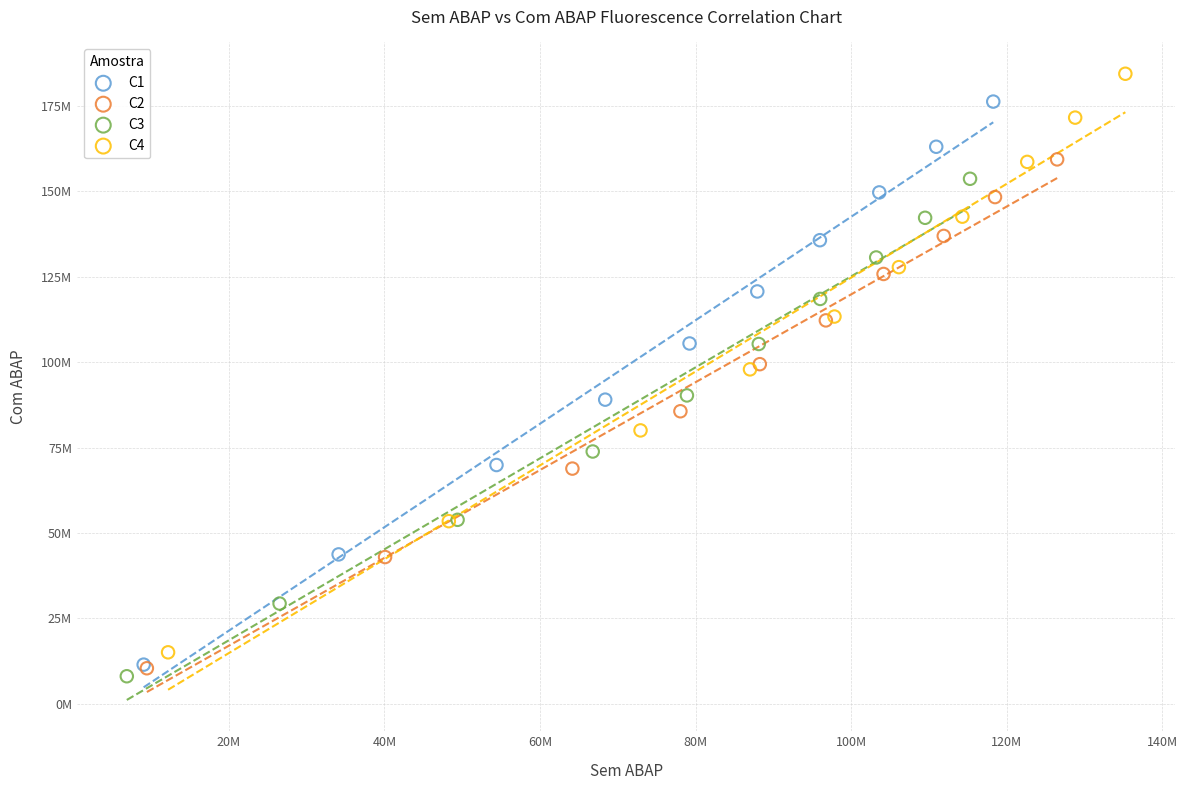

Which series has the largest Y range (max minus min)?

C4